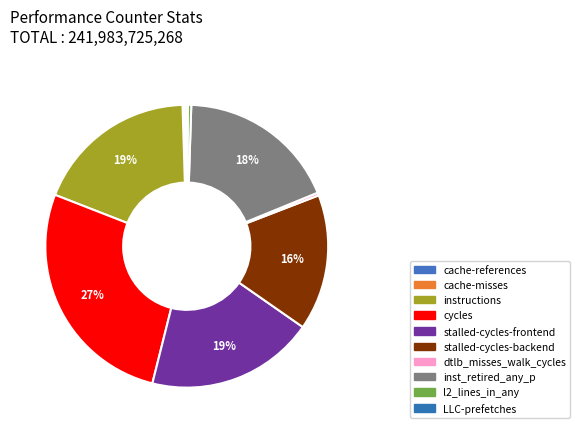

Which has a higher value, inst_retired_any_p or dtlb_misses_walk_cycles?

inst_retired_any_p